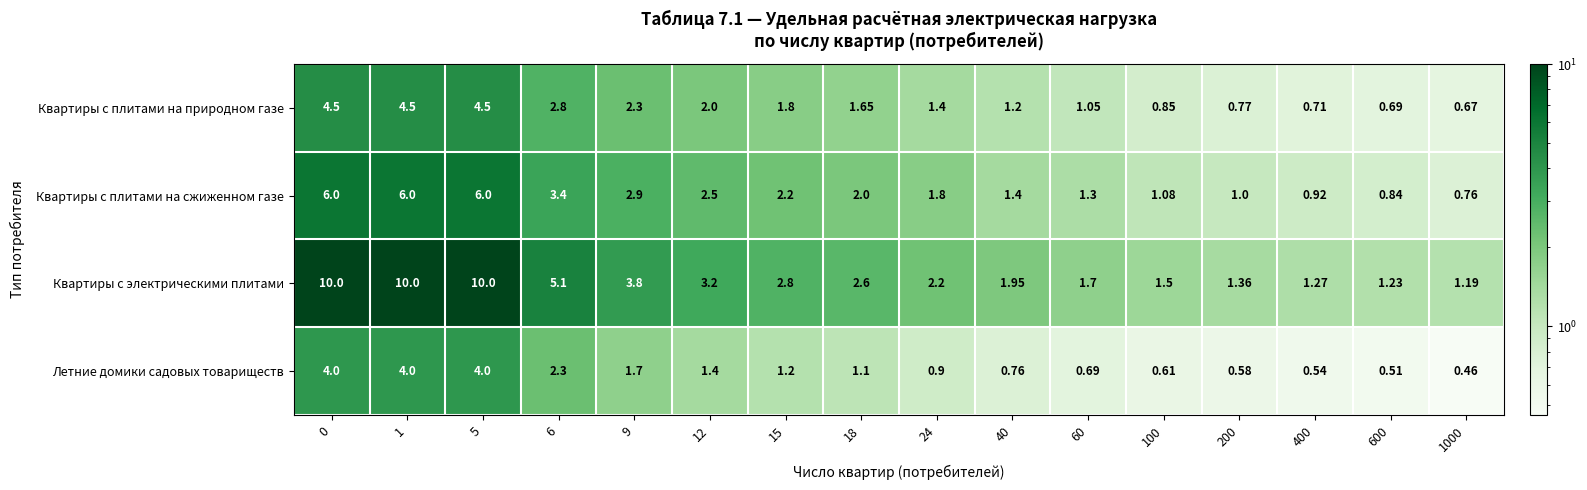

Rank the series at 15 from lowest to highest value.

Летние домики садовых товариществ, Квартиры с плитами на природном газе, Квартиры с плитами на сжиженном газе, Квартиры с электрическими плитами